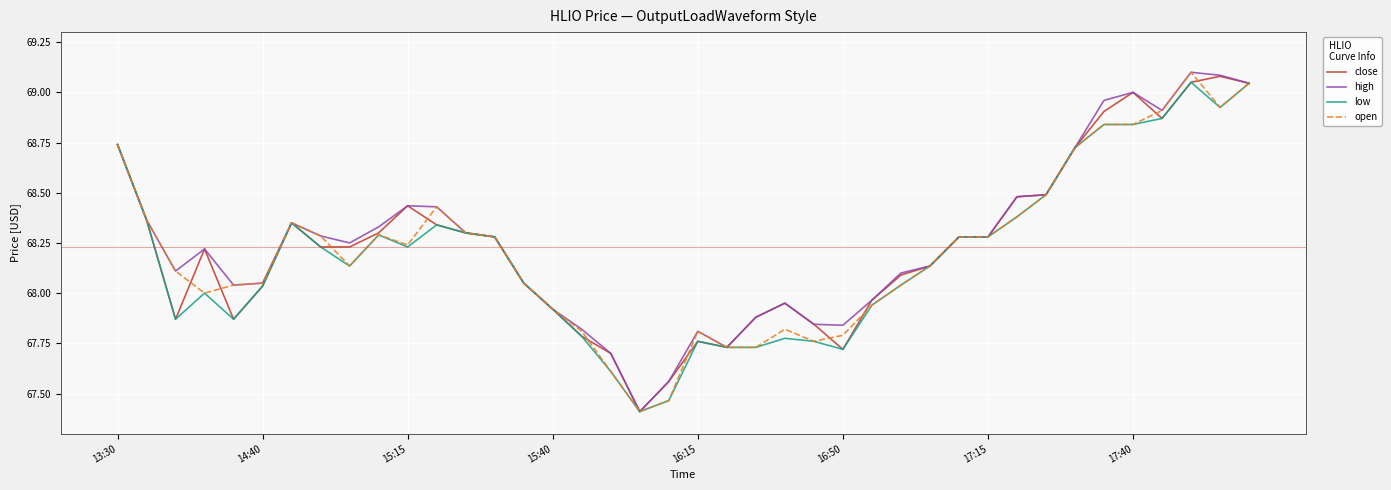

What is the smallest value displayed?

67.4